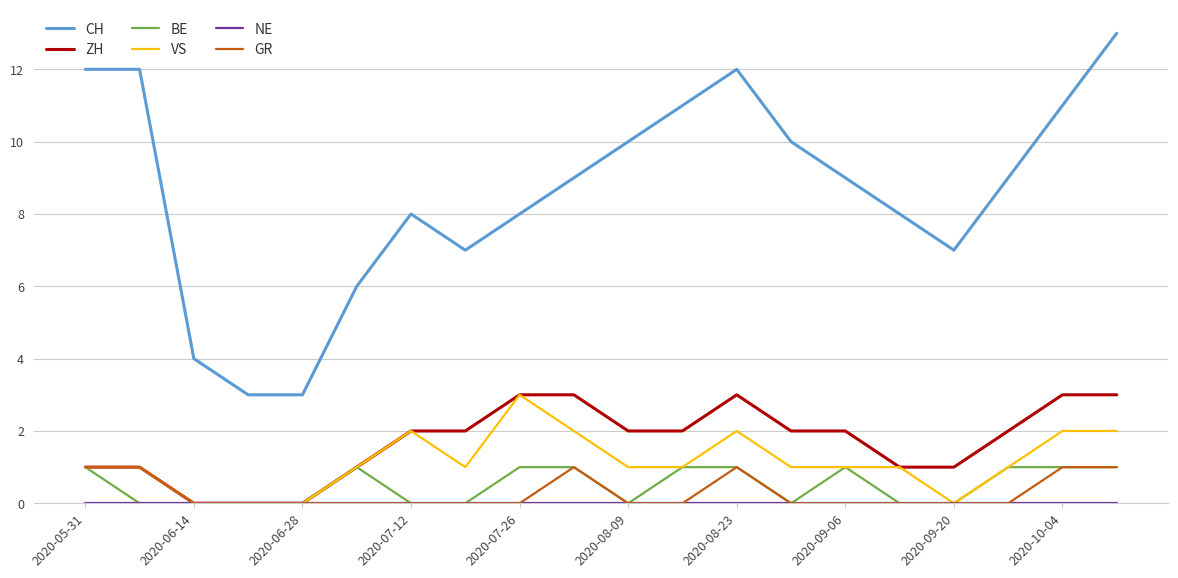

What is the maximum value shown in the chart?

13